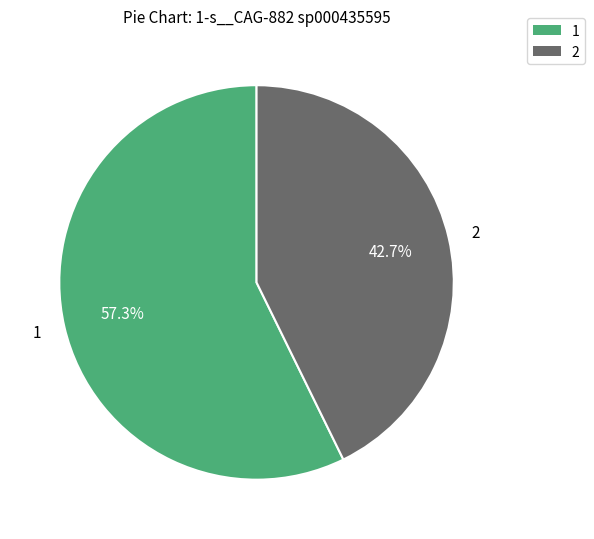

Rank the categories by value from lowest to highest.

2, 1